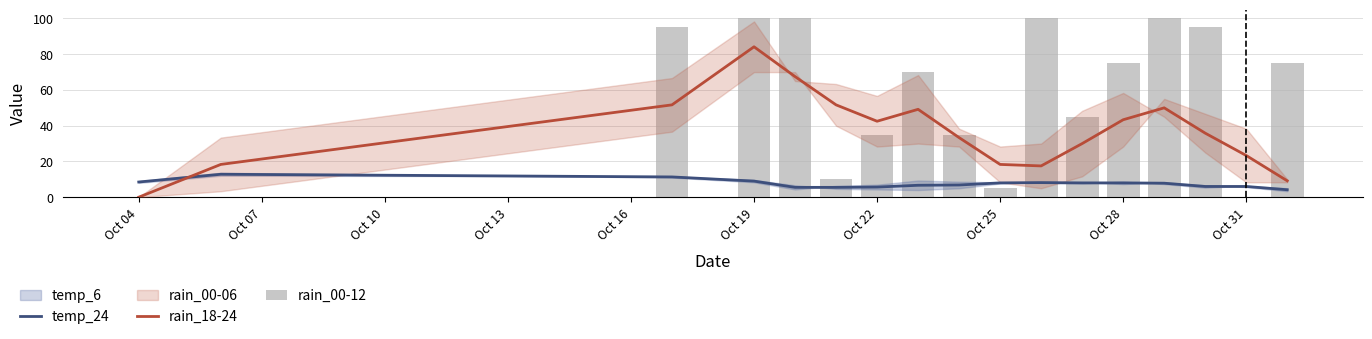

Which series has the largest total across all categories?

rain_00-12